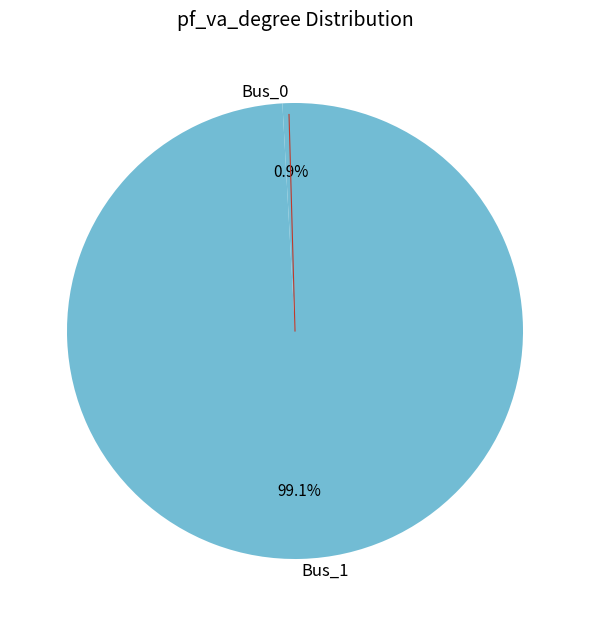

The Bus_0 slice represents 12% of the pie. True or false?

False